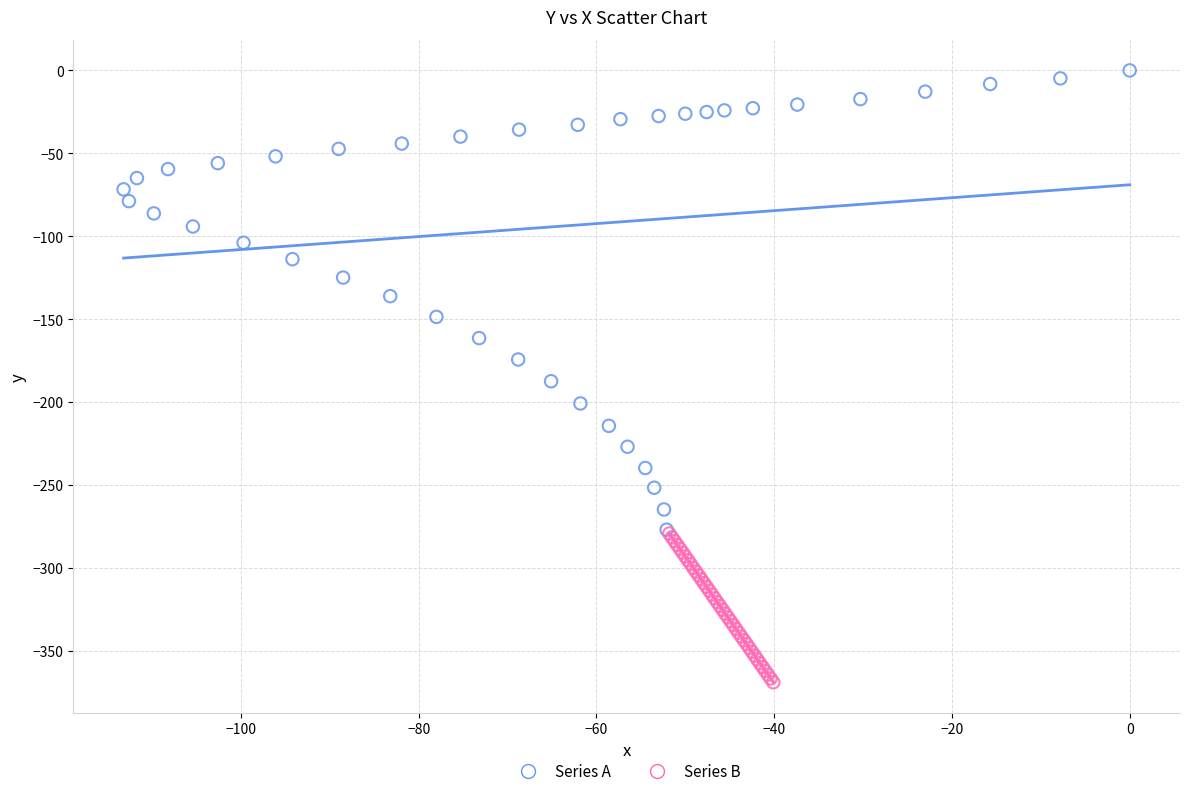

Which series has the largest Y range (max minus min)?

Series A